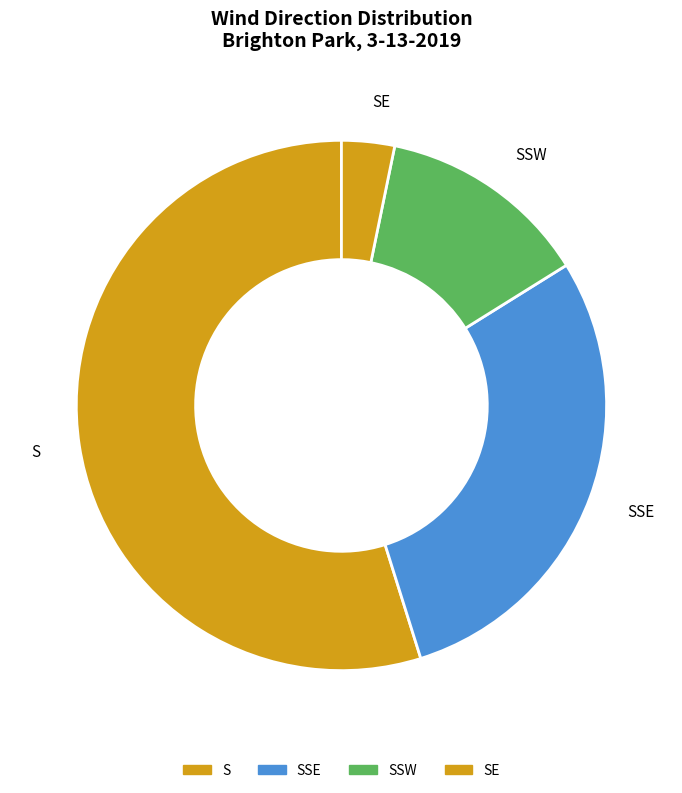

What is the largest slice in the pie chart?

S